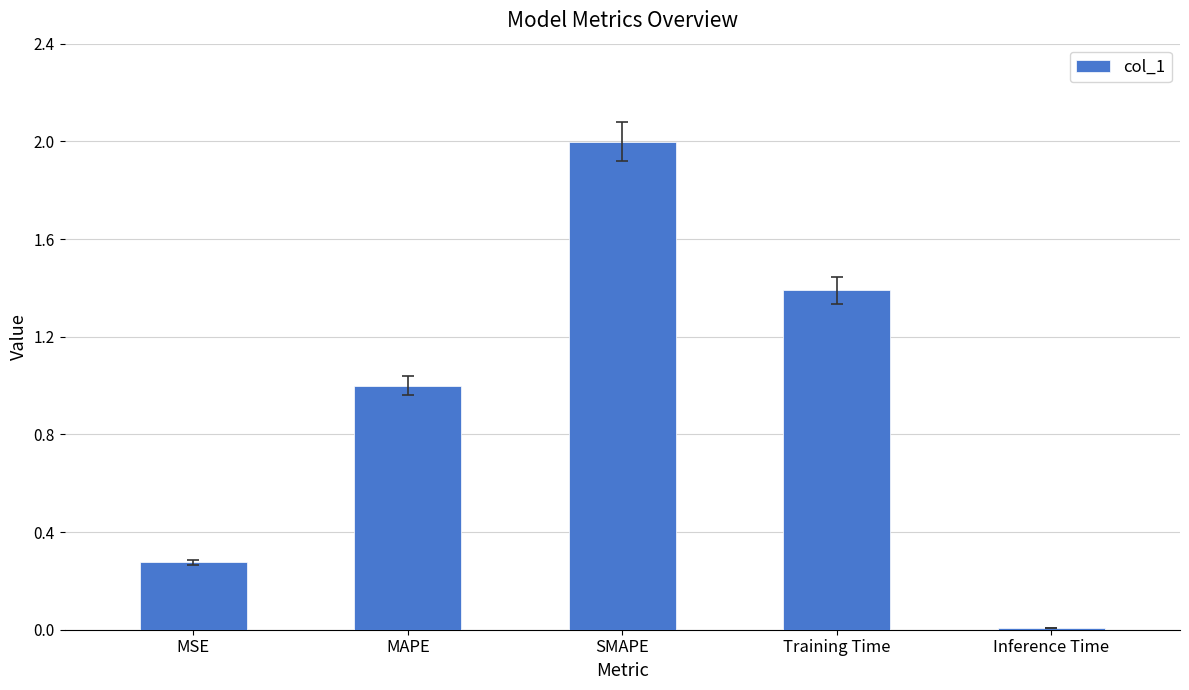

What is the label of the 5th bar from the left?

Inference Time